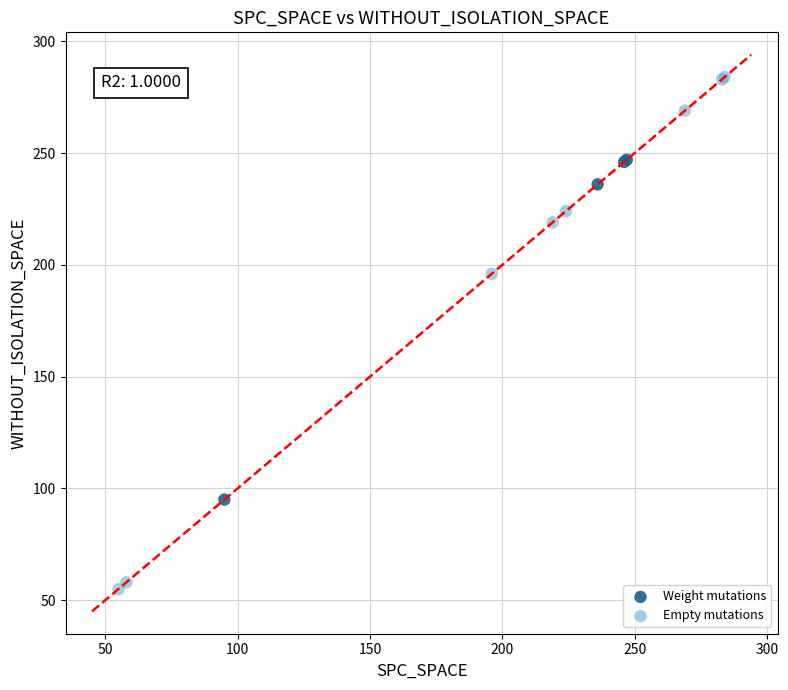

Which series has the largest Y range (max minus min)?

Empty mutations